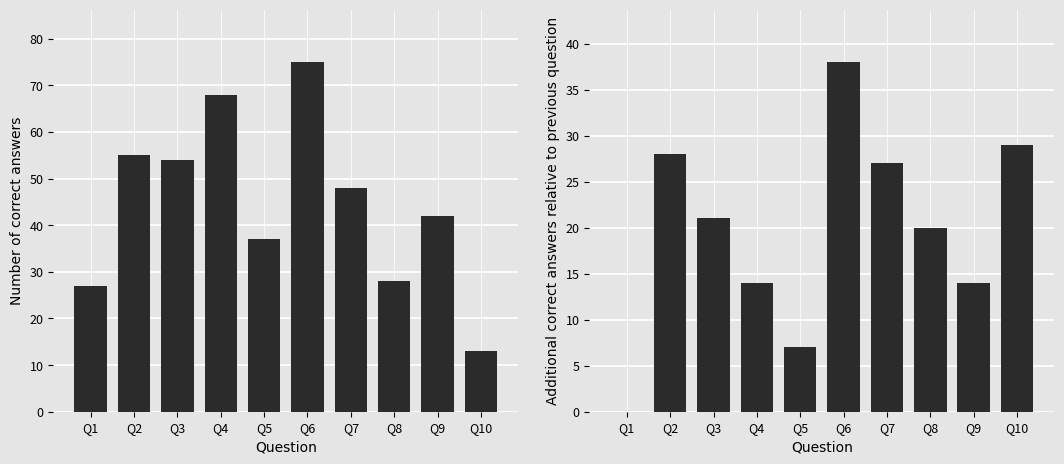

Which series has the largest total across all categories?

Number of correct answers